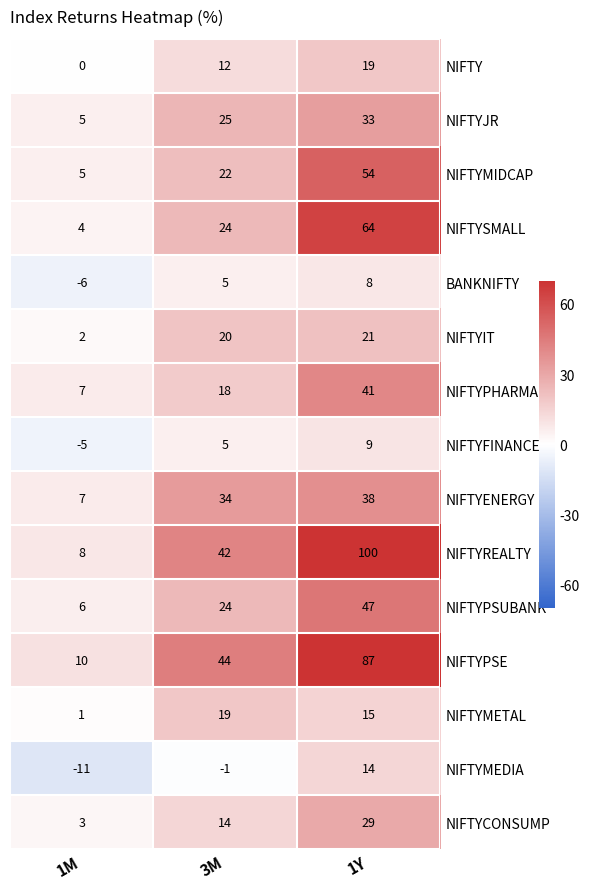

The NIFTYJR series shows 33 at 1Y. True or false?

True